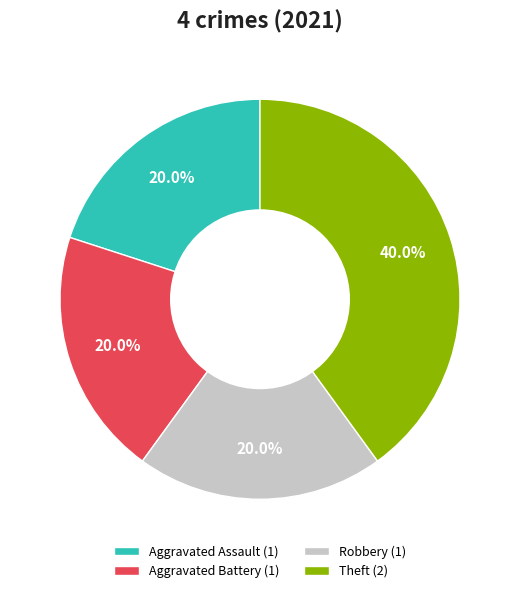

Does any single category account for the majority?

No